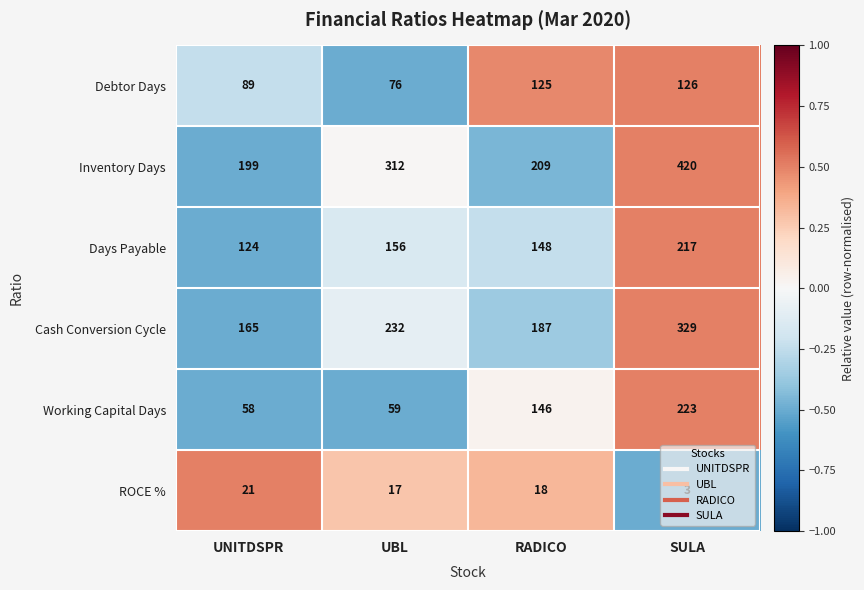

What is the maximum value for Cash Conversion Cycle?

329